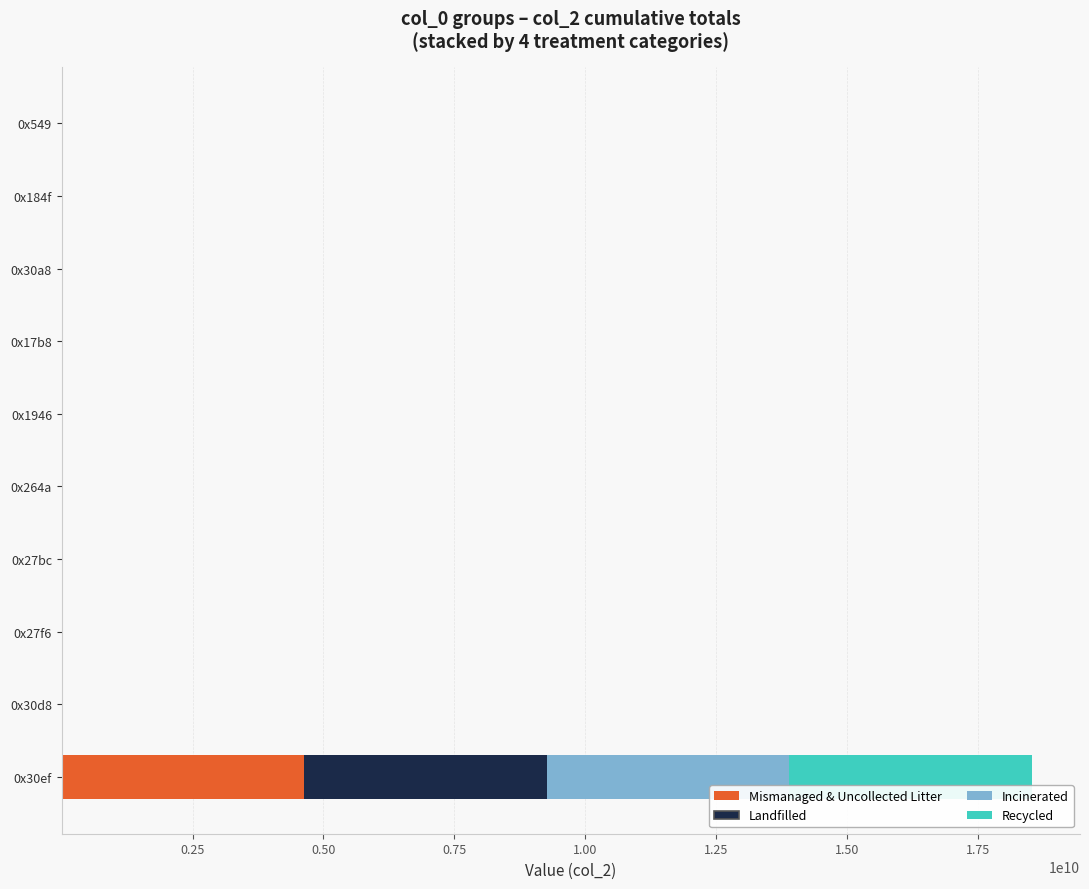

Count the number of data series in this chart.

4